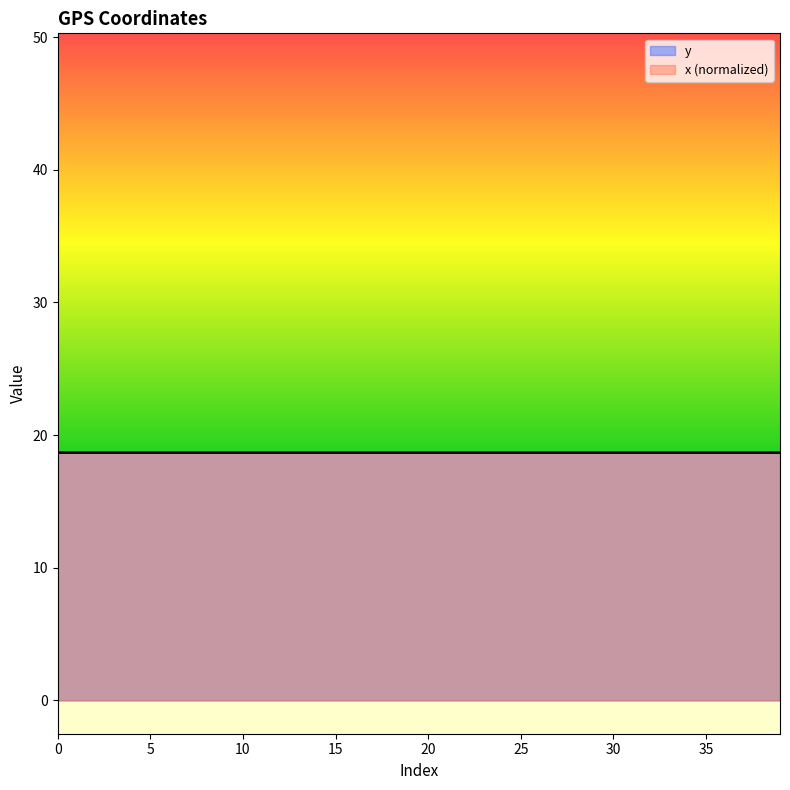

True or false: x has a value of 18.7 at 6.

True